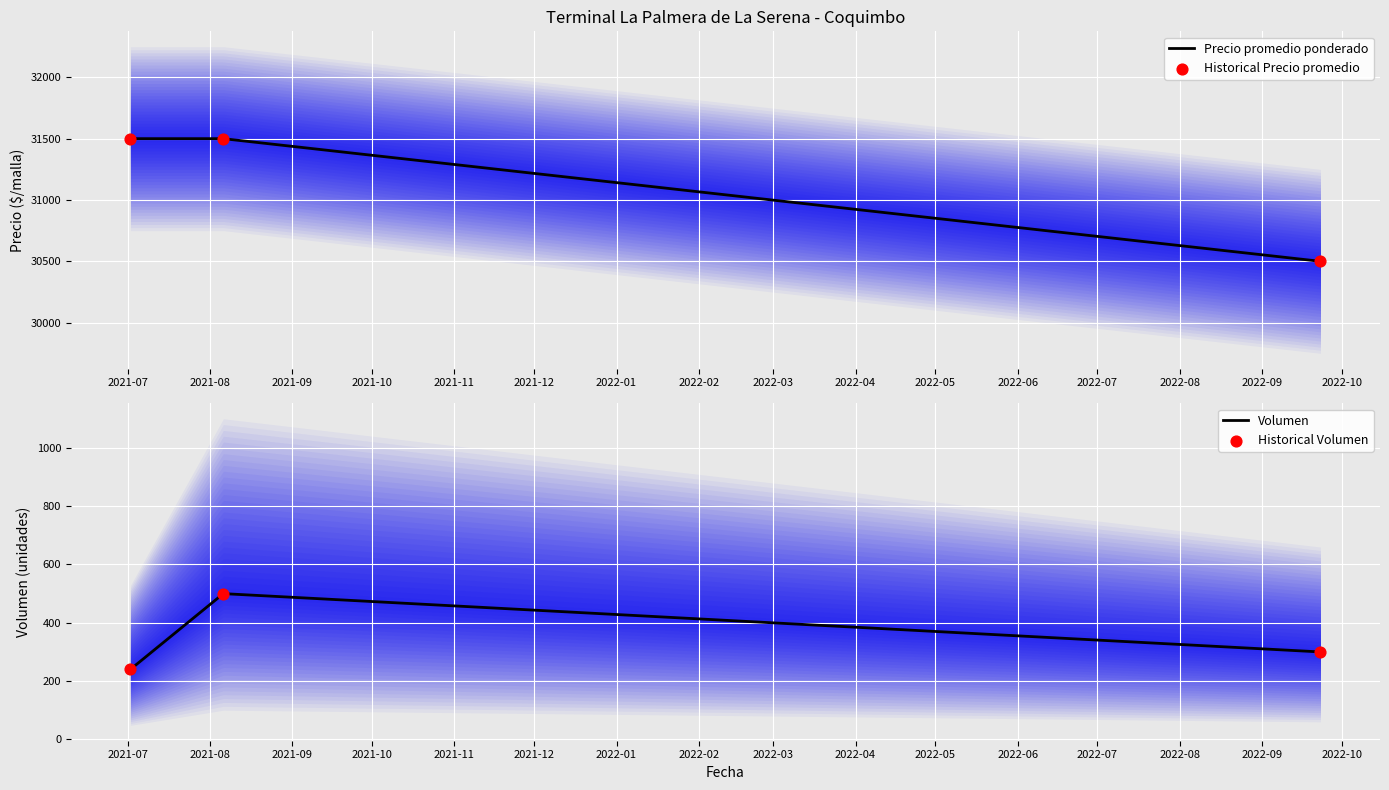

What are all the series names shown in the legend?

Precio promedio ponderado, Historical Precio promedio, Volumen, Historical Volumen